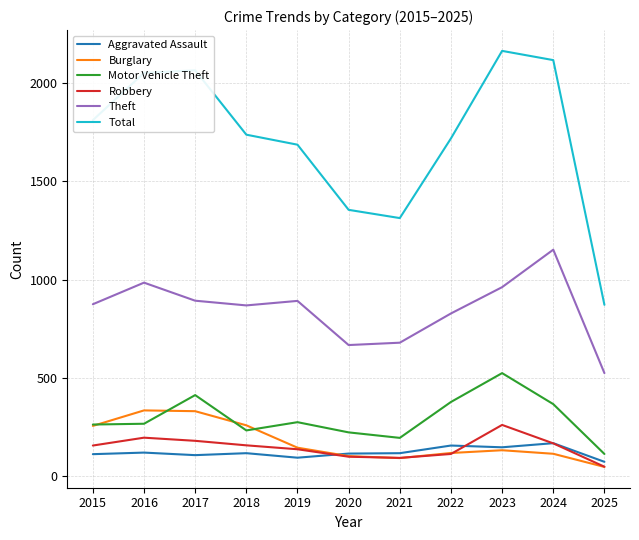

What is the difference between the Theft values at 2015 and 2023?

87